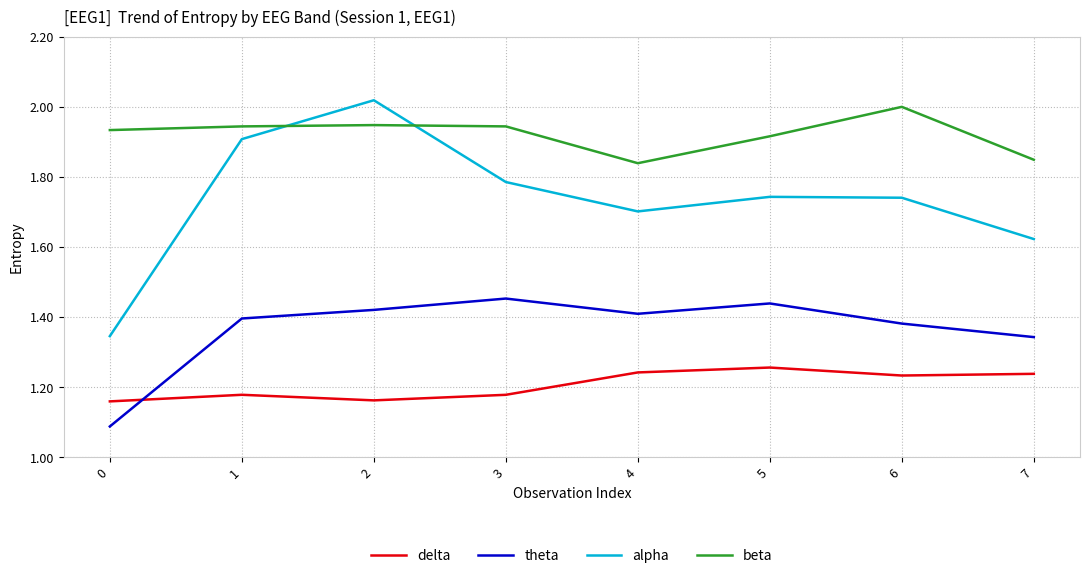

What is the difference between the delta values at 7 and 1?

0.1